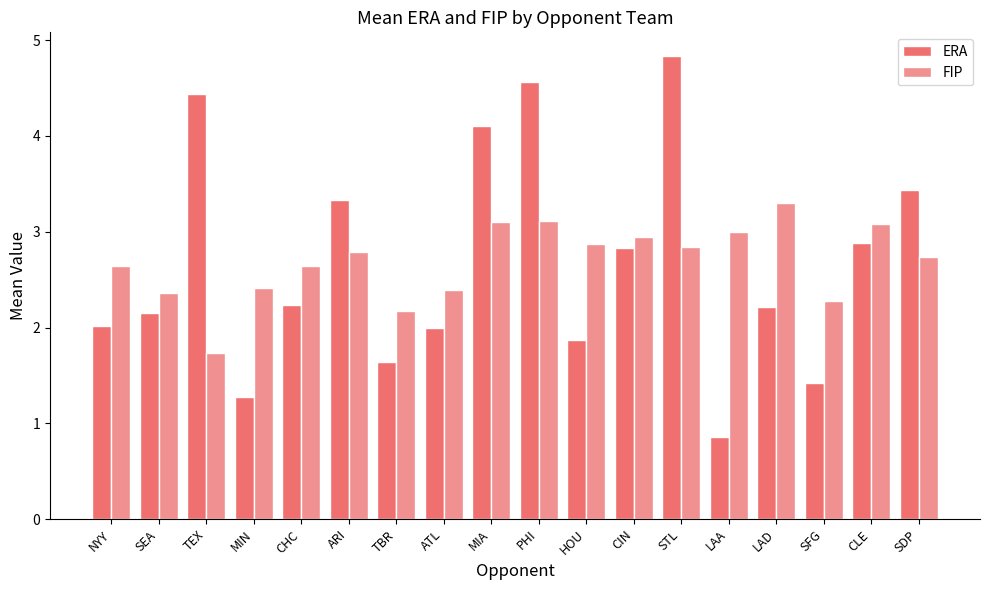

True or false: ERA has a value of 8.4 at STL.

False